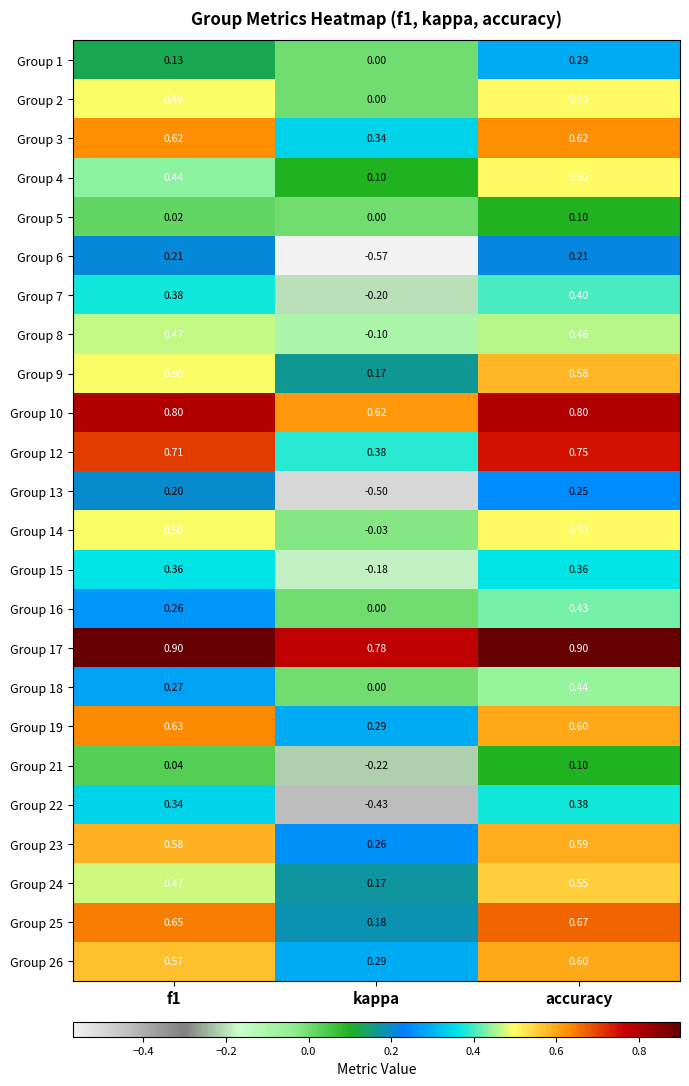

At which label does Group 12 reach its minimum?

kappa